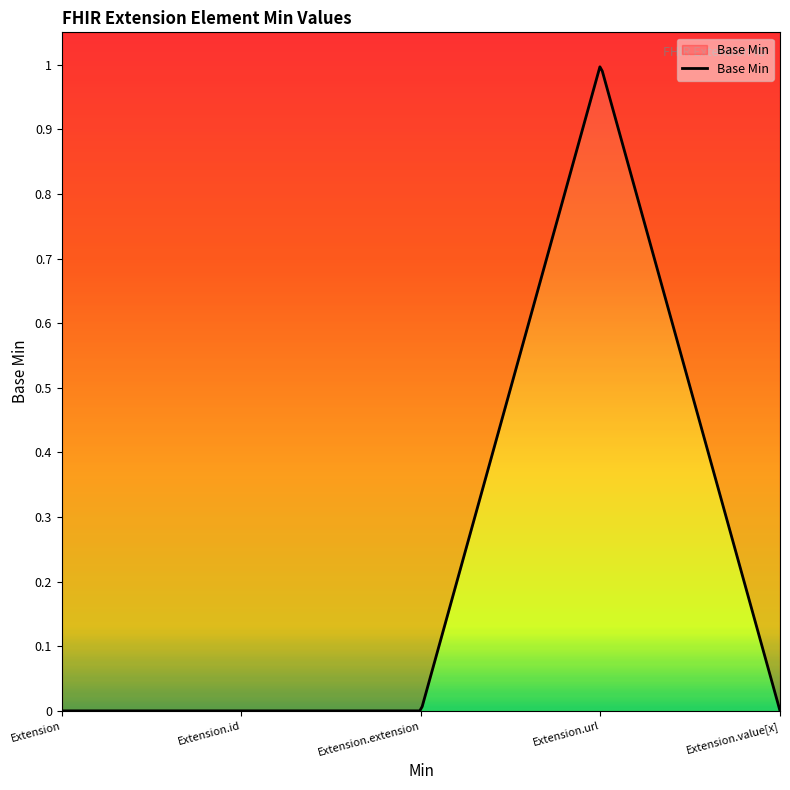

How many interior local peaks (higher than both neighbors) does the data have?

1